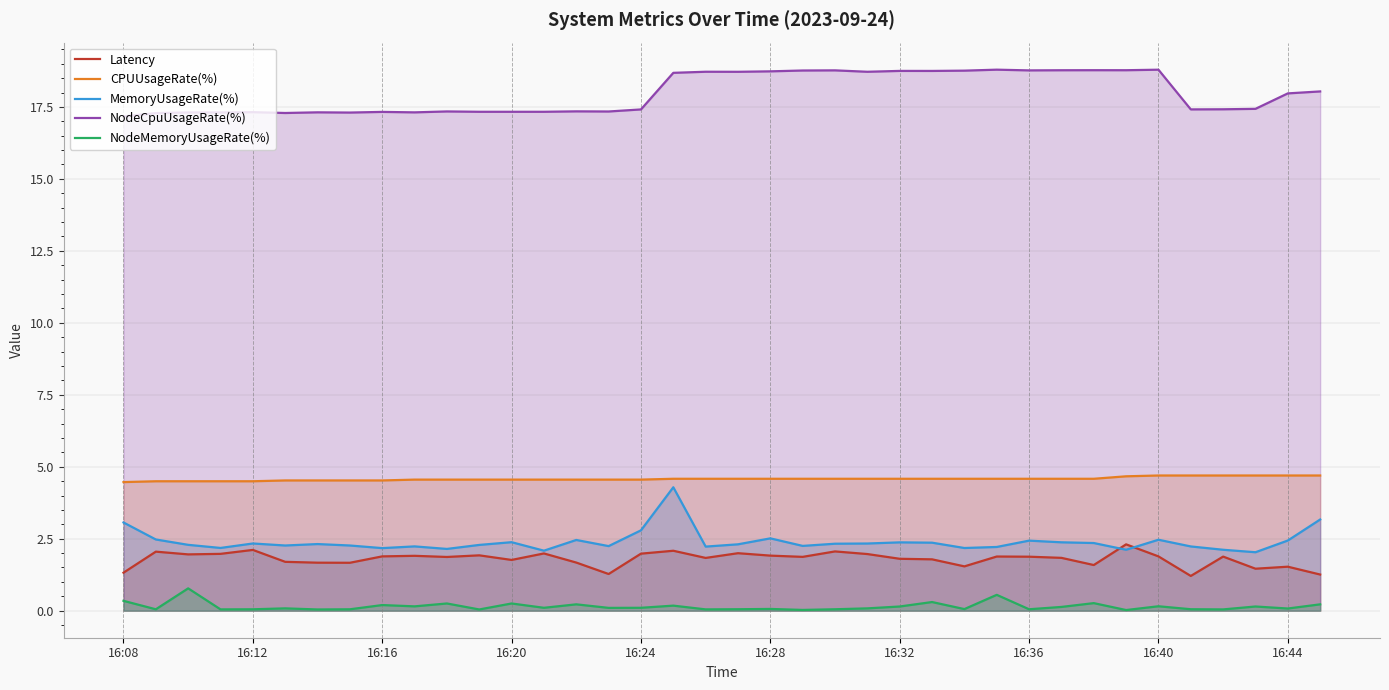

Does the chart display data point markers on the line(s)?

No